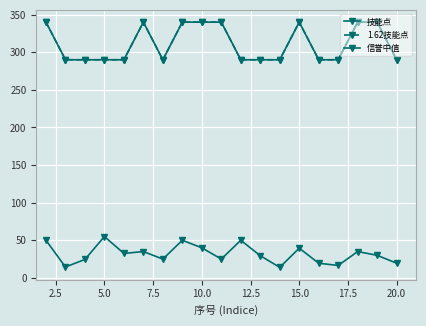

How many interior local valleys does the 信誉中值 series have?

6